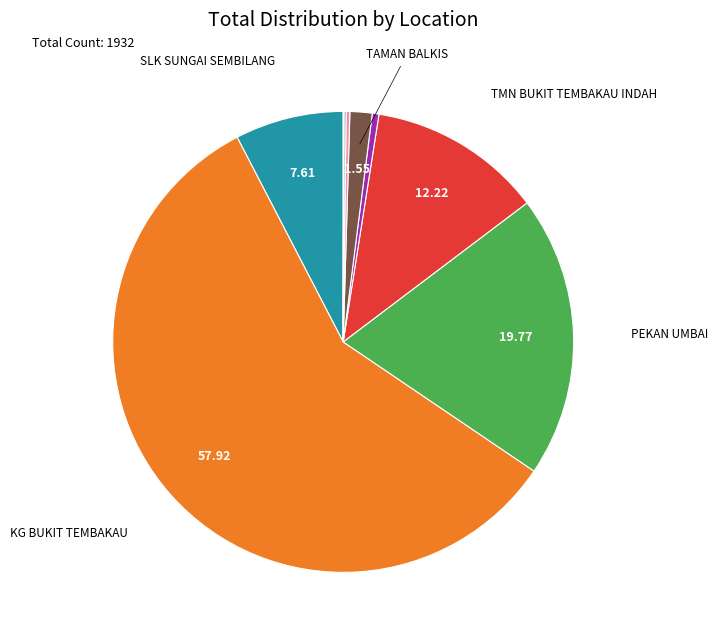

Is there a majority slice in this chart?

Yes